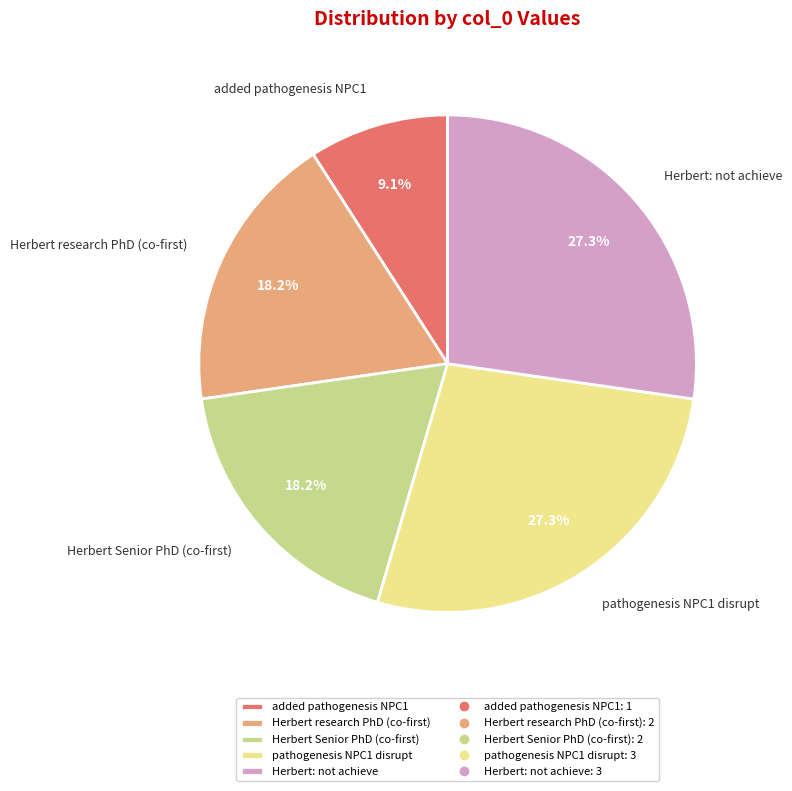

What is the smallest slice in the pie chart?

added pathogenesis NPC1